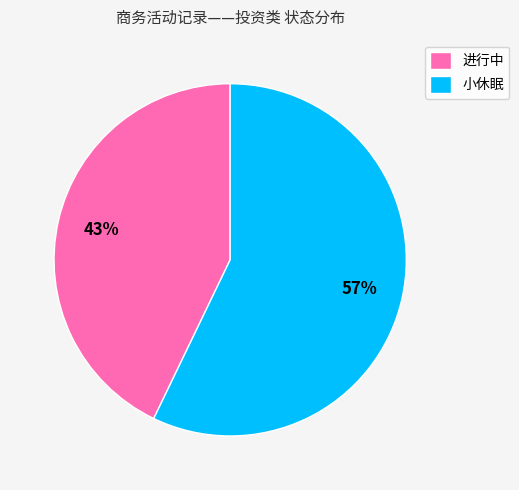

To the nearest percent, what percentage of the pie is 小休眠?

57%